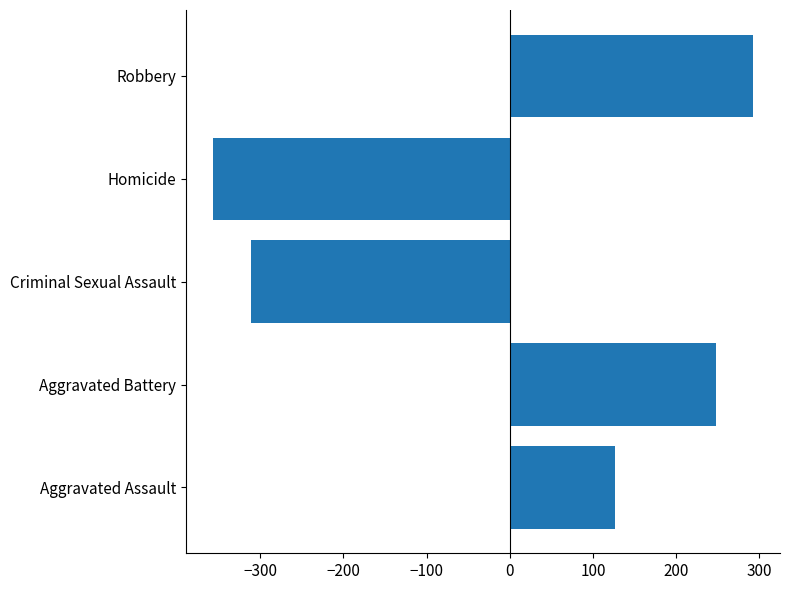

What is the change in value from Aggravated Assault to Aggravated Battery?

+122.0